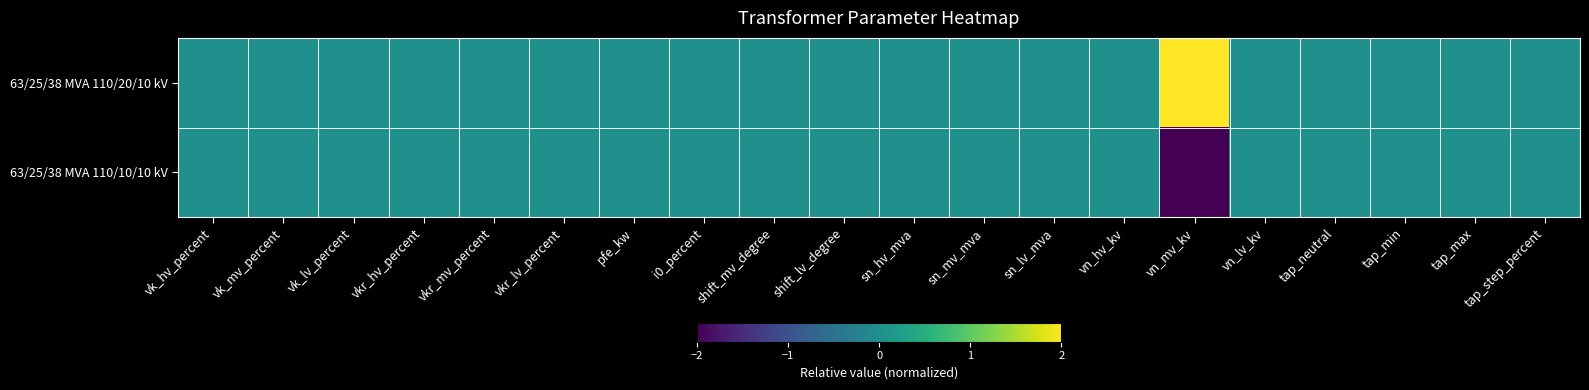

Reading left to right, what are all the values shown in this chart?

63/25/38 MVA 110/20/10 kV: vk_hv_percent=0	vk_mv_percent=0	vk_lv_percent=0	vkr_hv_percent=0	vkr_mv_percent=0	vkr_lv_percent=0	pfe_kw=0	i0_percent=0	shift_mv_degree=0	shift_lv_degree=0	sn_hv_mva=0	sn_mv_mva=0	sn_lv_mva=0	vn_hv_kv=0	vn_mv_kv=2	vn_lv_kv=0	tap_neutral=0	tap_min=0	tap_max=0	tap_step_percent=0
63/25/38 MVA 110/10/10 kV: vk_hv_percent=0	vk_mv_percent=0	vk_lv_percent=0	vkr_hv_percent=0	vkr_mv_percent=0	vkr_lv_percent=0	pfe_kw=0	i0_percent=0	shift_mv_degree=0	shift_lv_degree=0	sn_hv_mva=0	sn_mv_mva=0	sn_lv_mva=0	vn_hv_kv=0	vn_mv_kv=-2	vn_lv_kv=0	tap_neutral=0	tap_min=0	tap_max=0	tap_step_percent=0